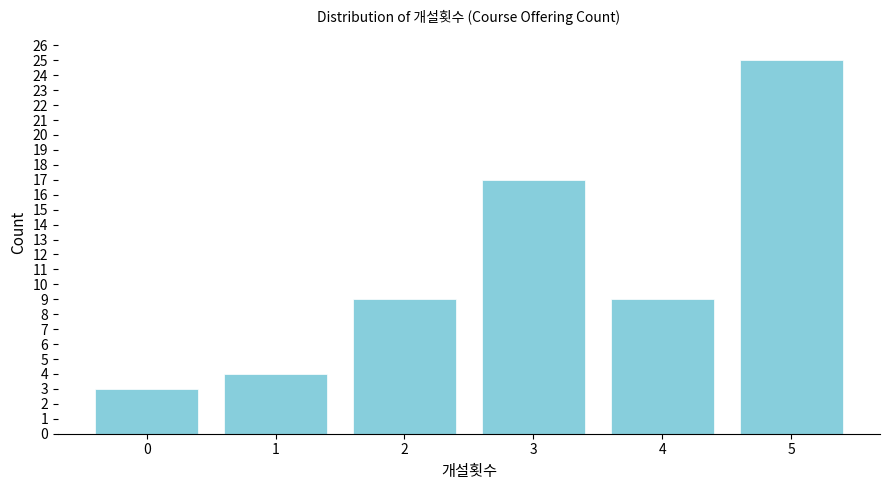

Reading left to right, what are all the values shown in this chart?

0=3	1=4	2=9	3=17	4=9	5=25